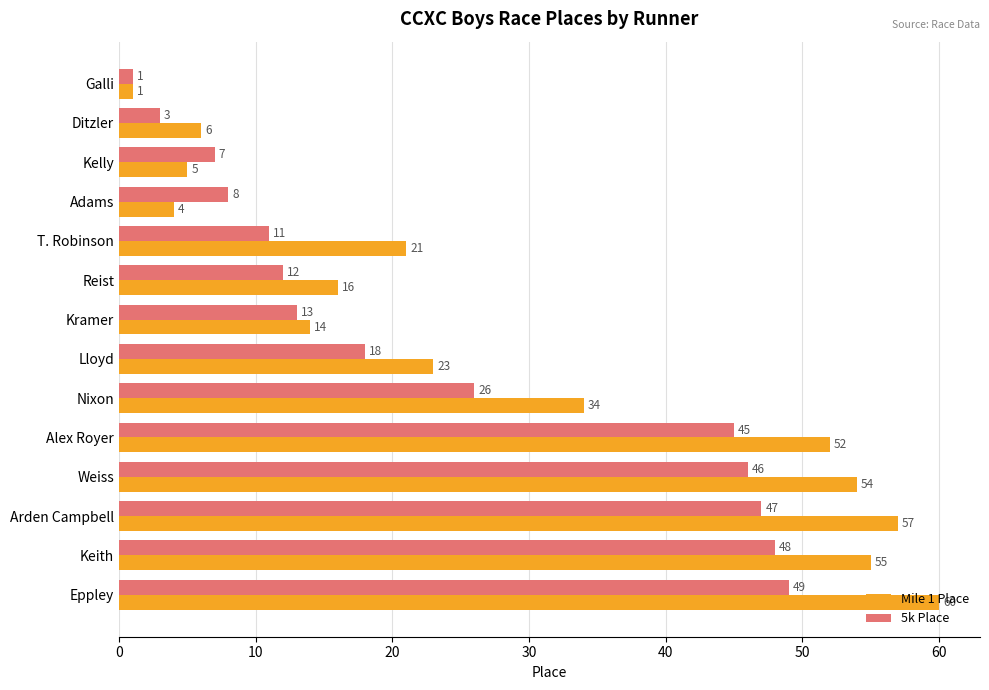

Which series changed the most between Reist and Kramer?

Mile 1 Place